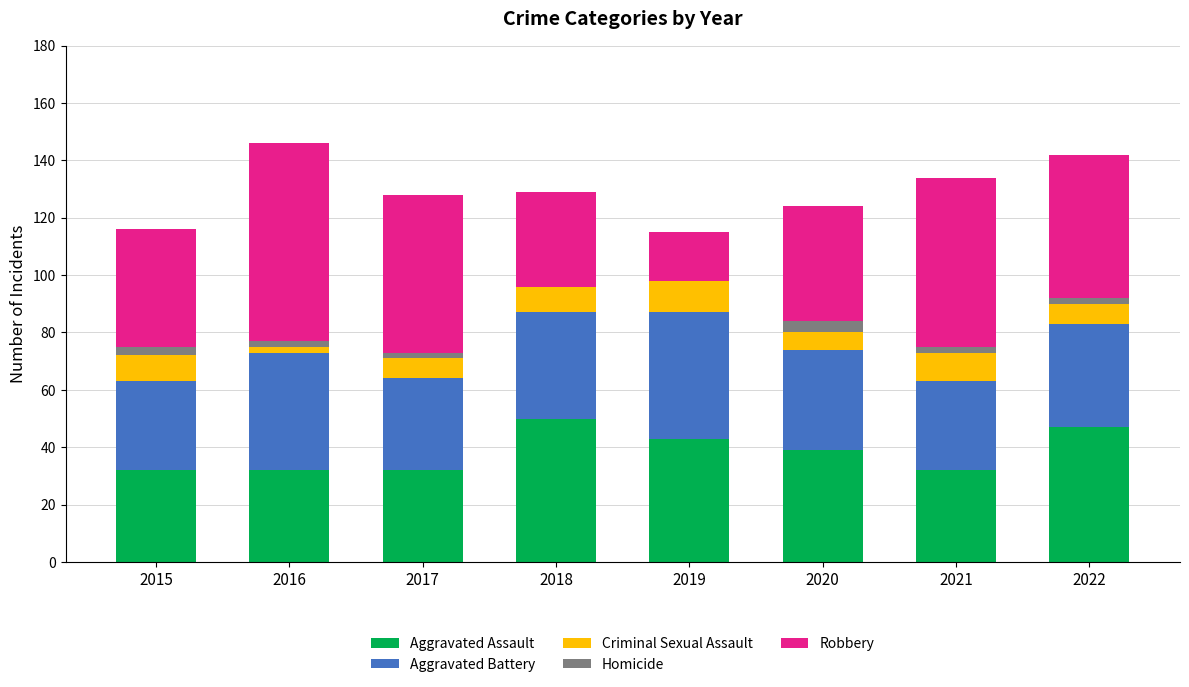

Is it true that Aggravated Assault equals 43 at 2019?

True